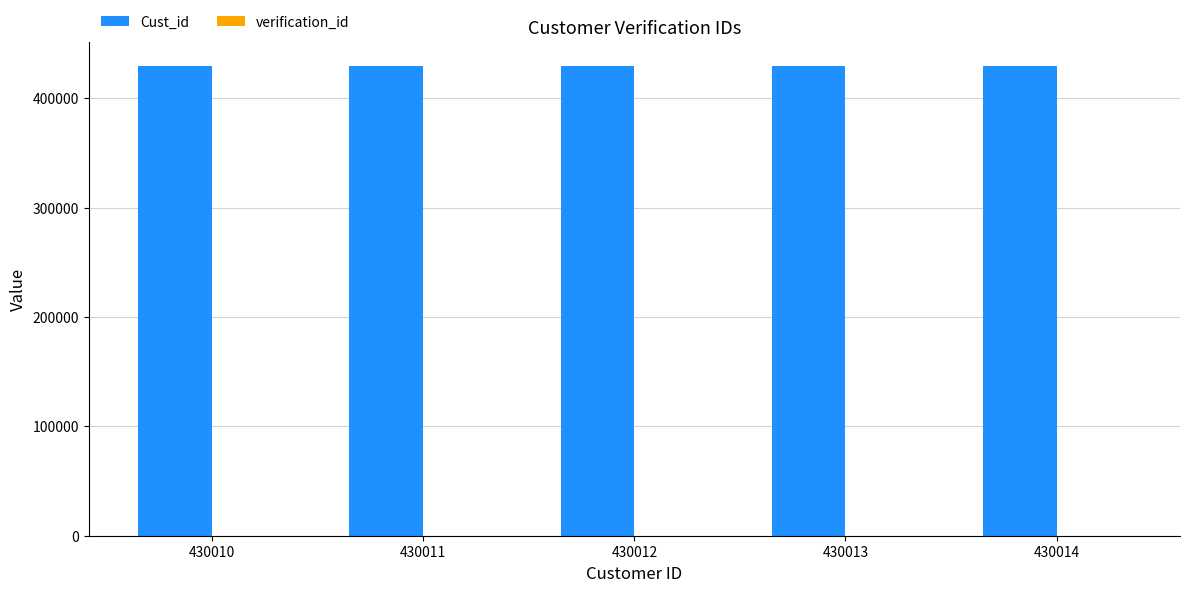

The value of Cust_id at 430014 is 430014. True or false?

True